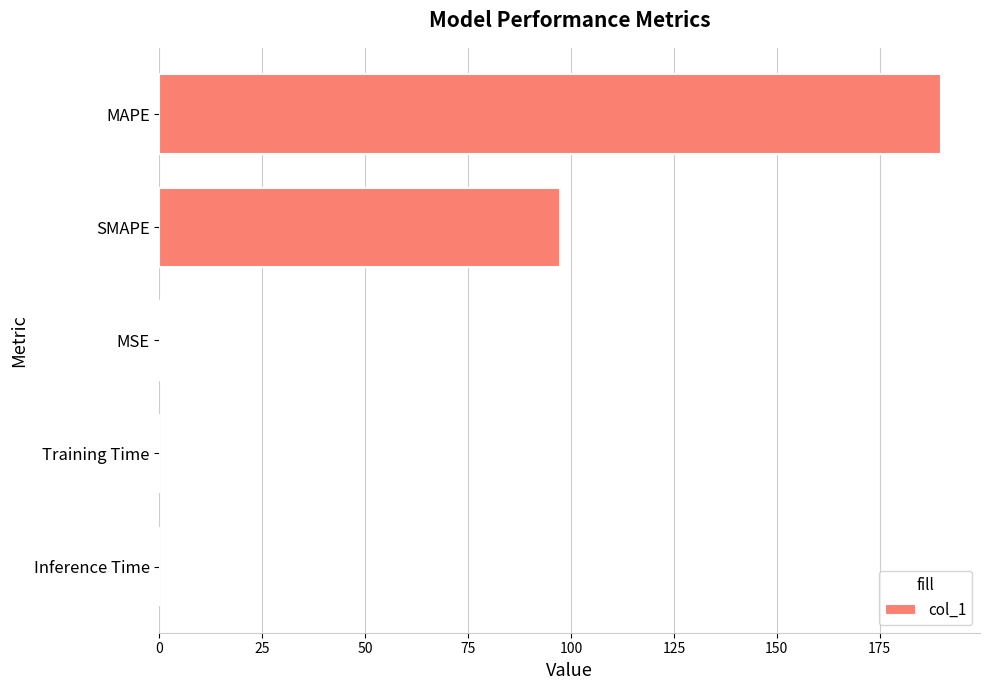

Count the number of categories in the chart.

5